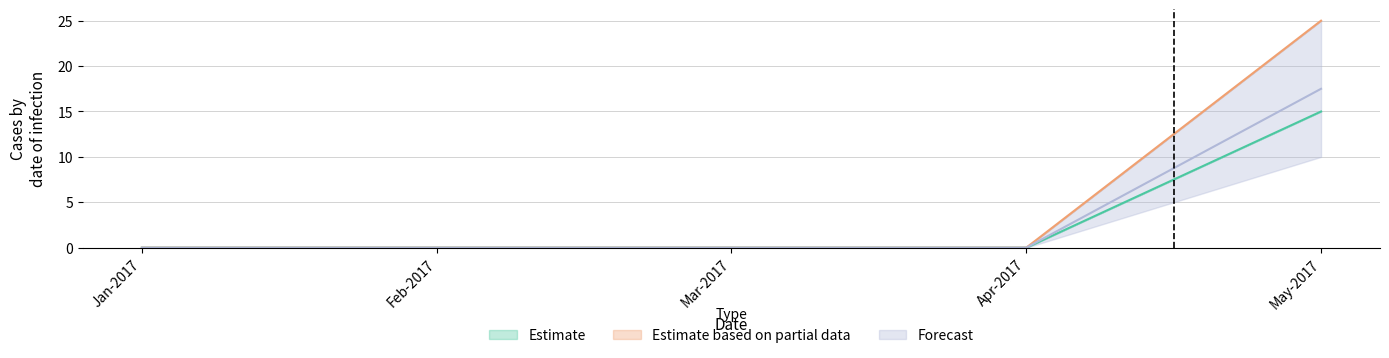

The value of Estimate at May-2017 is 15. True or false?

True